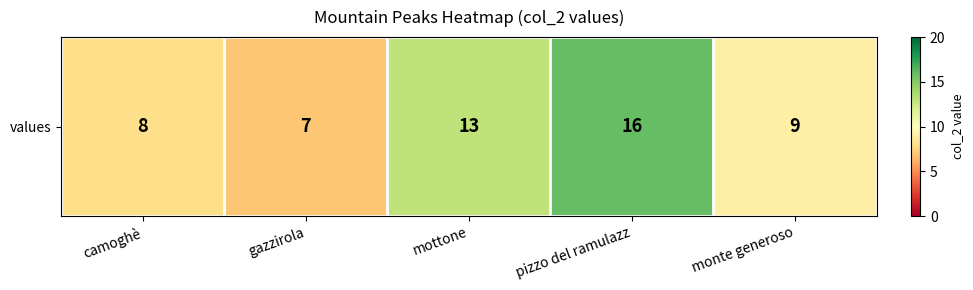

At which label is the value closest to 11?

mottone